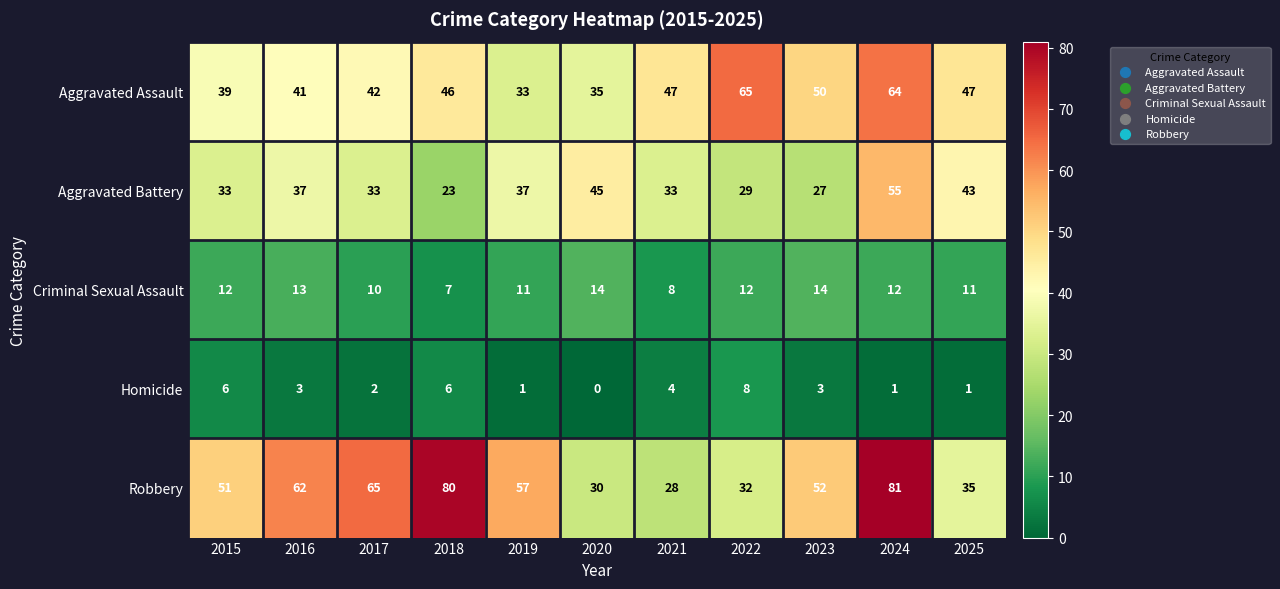

What value does the Criminal Sexual Assault series have at 2015?

12